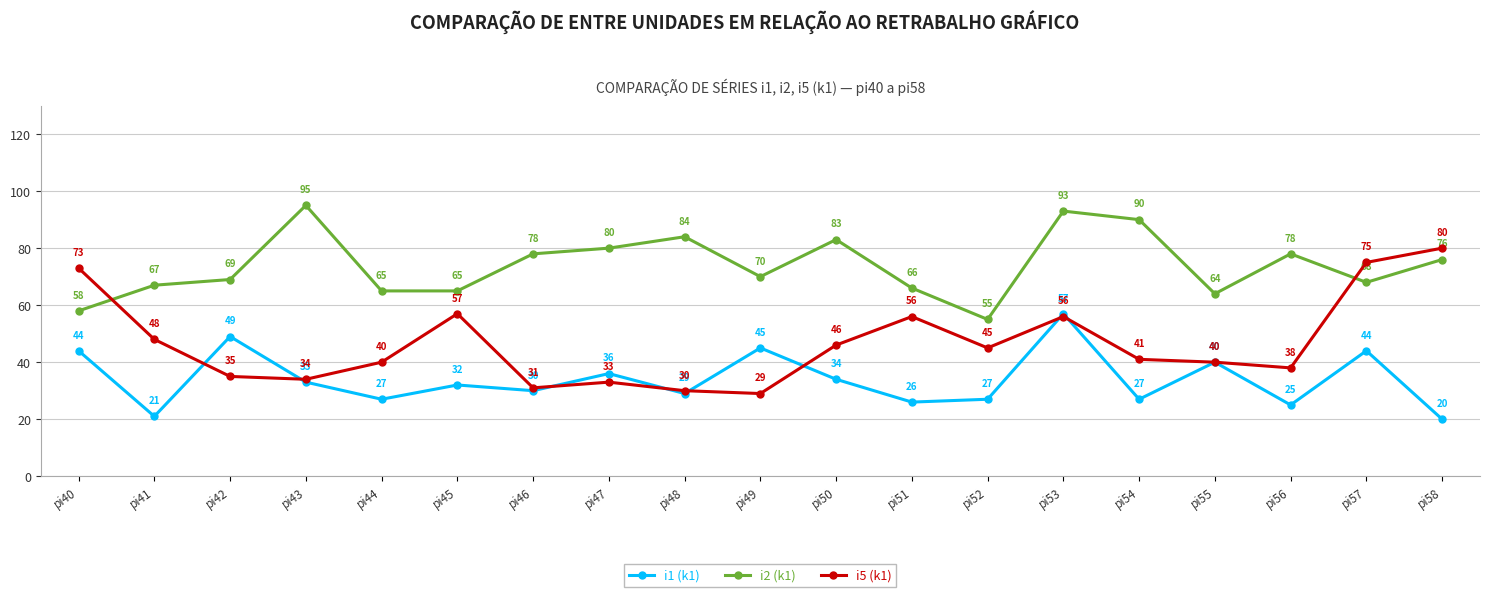

What is the maximum value shown in the chart?

95